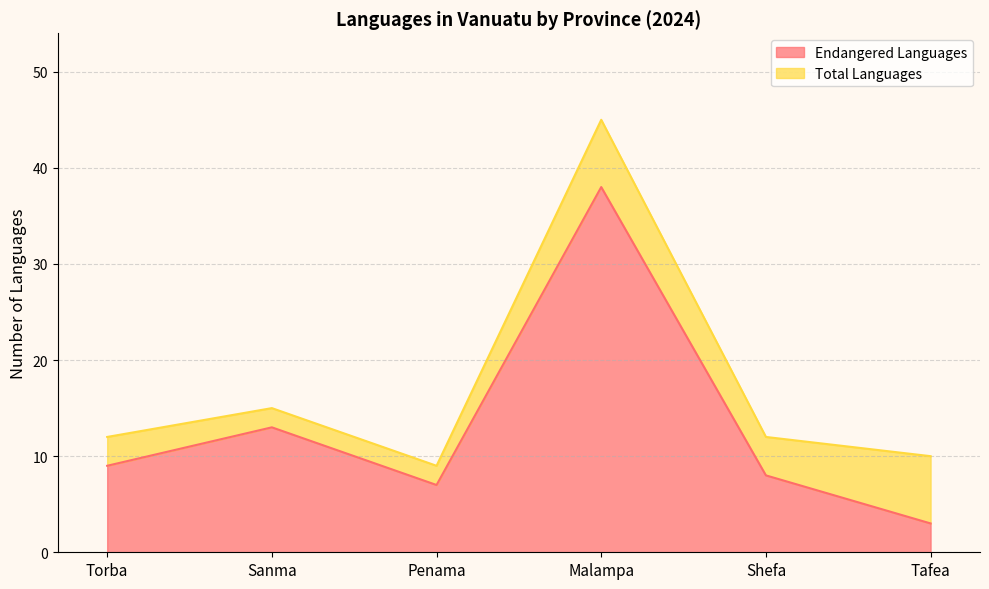

Is it true that Total Languages equals 29 at Malampa?

False